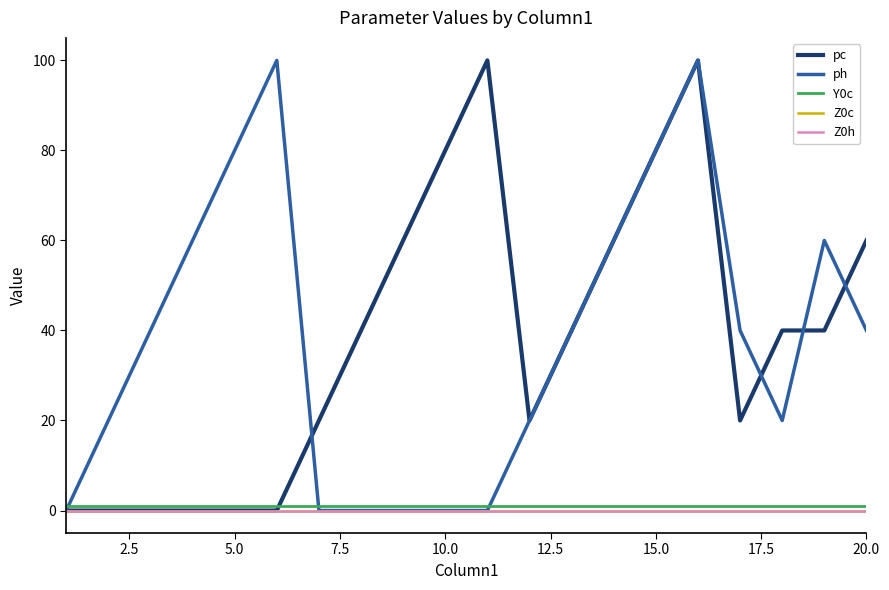

Is this an area chart (filled region under the line)?

No